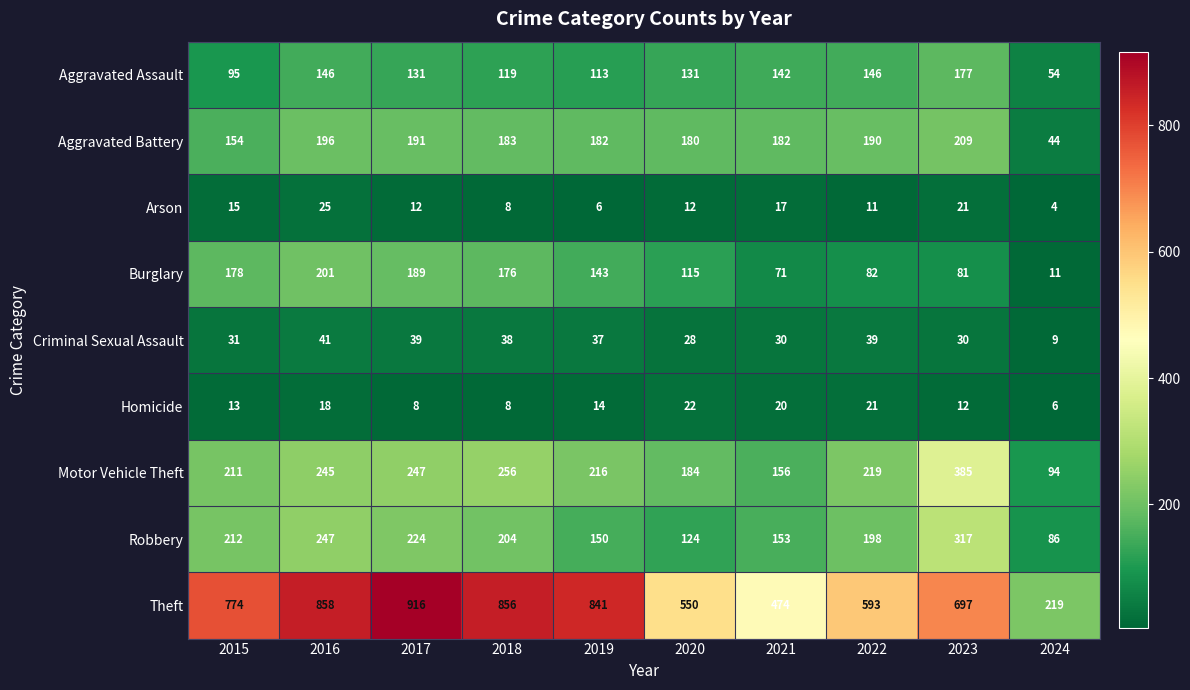

Between 2020 and 2024, which series saw the biggest shift?

Theft